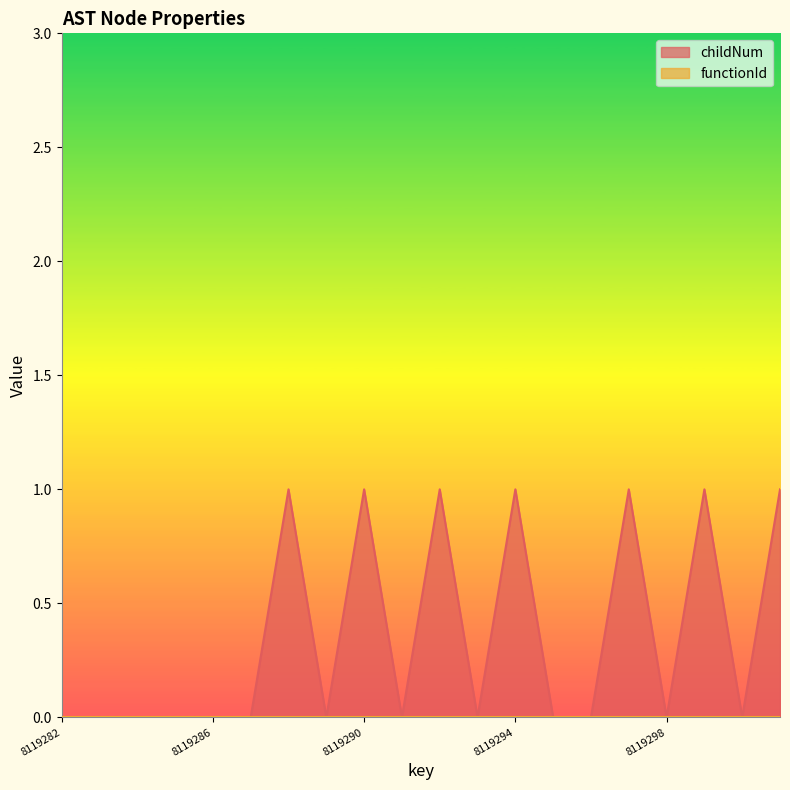

What is the greatest value displayed?

1